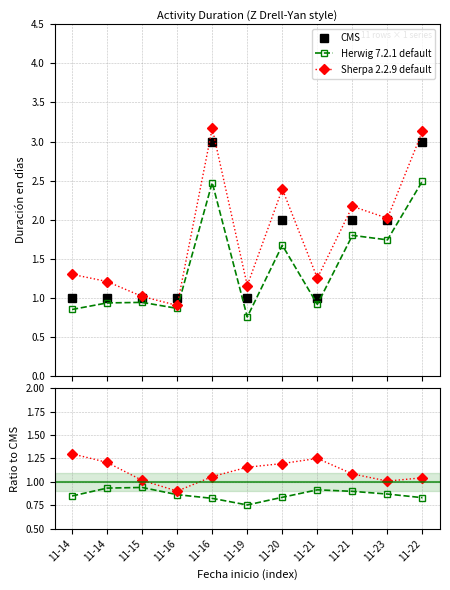

Rank the series by their maximum value, from highest to lowest.

Sherpa 2.2.9 default, CMS, Herwig 7.2.1 default, Sherpa ratio, Herwig ratio